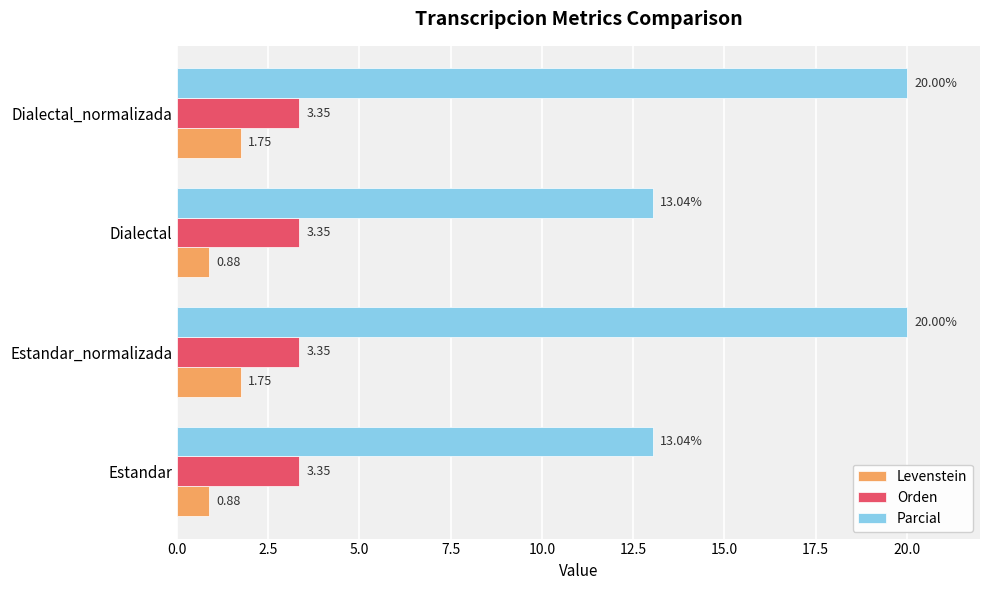

Which series changed the most between Estandar and Estandar_normalizada?

Parcial